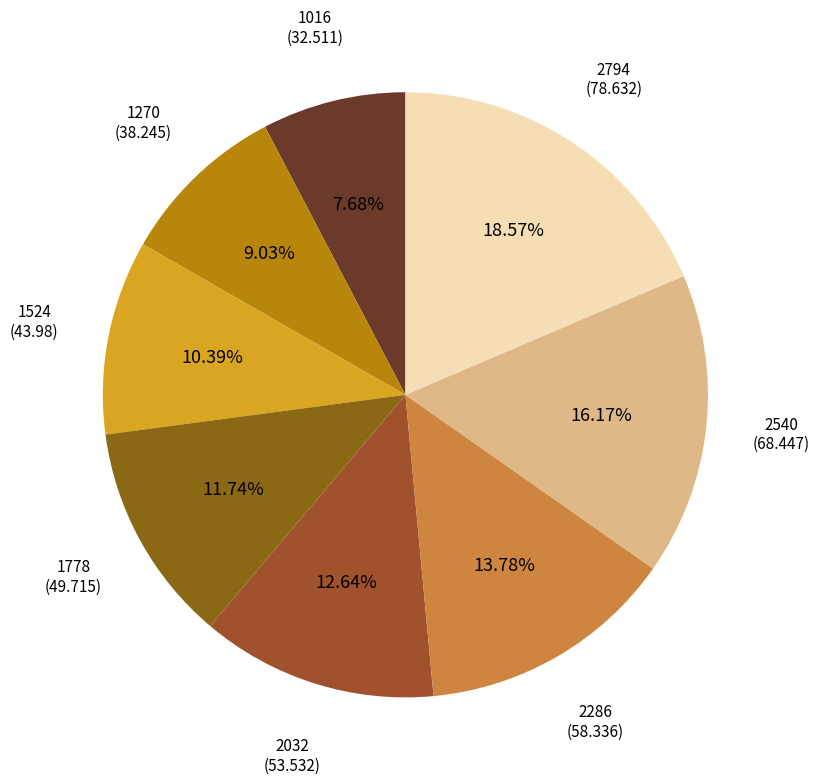

Is there any slice that represents more than half of the pie?

No